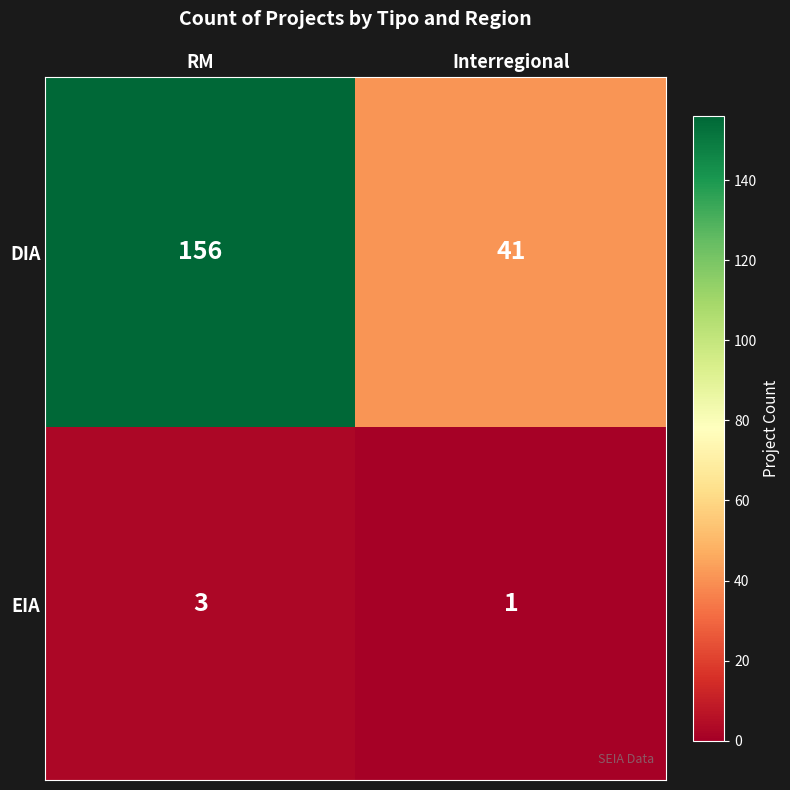

What is the difference between the DIA values at Interregional and RM?

115